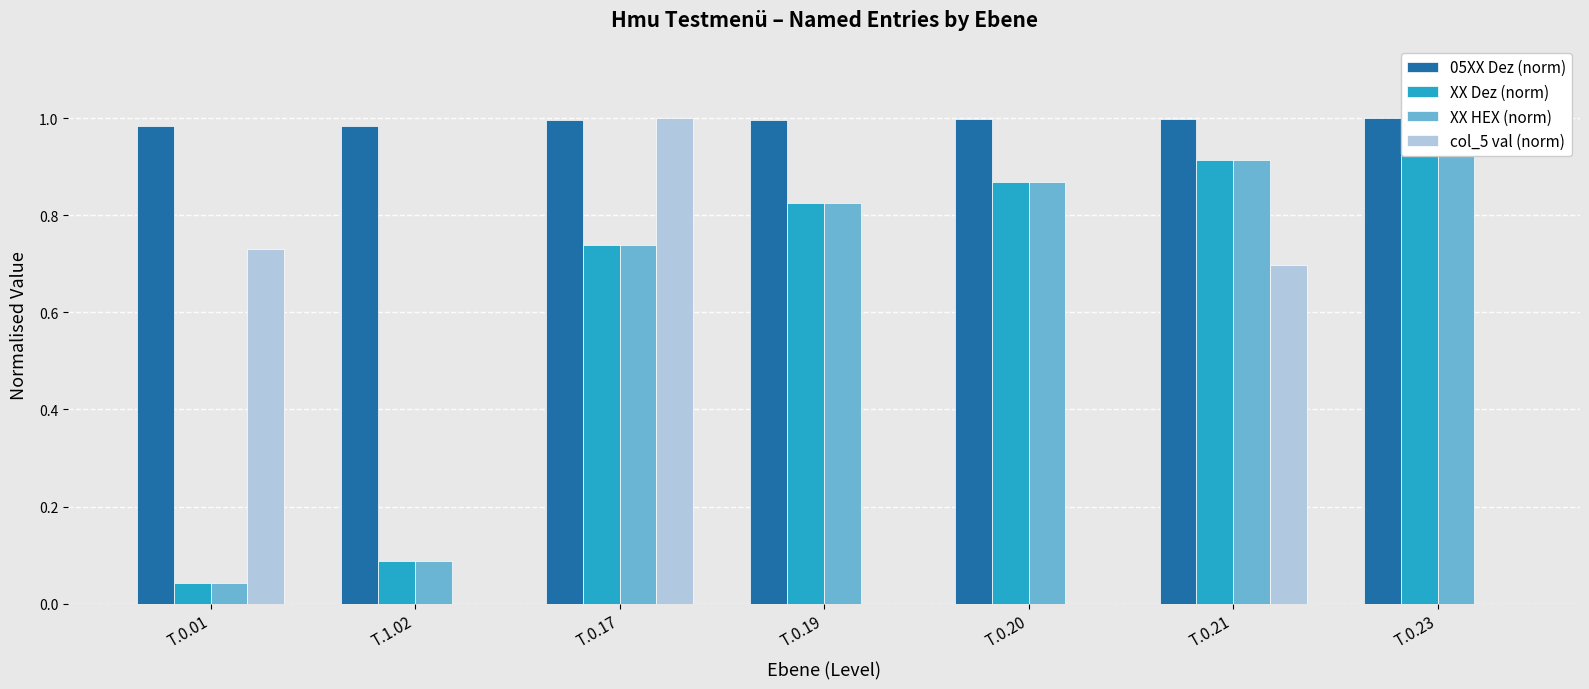

How many groups of bars are there?

7